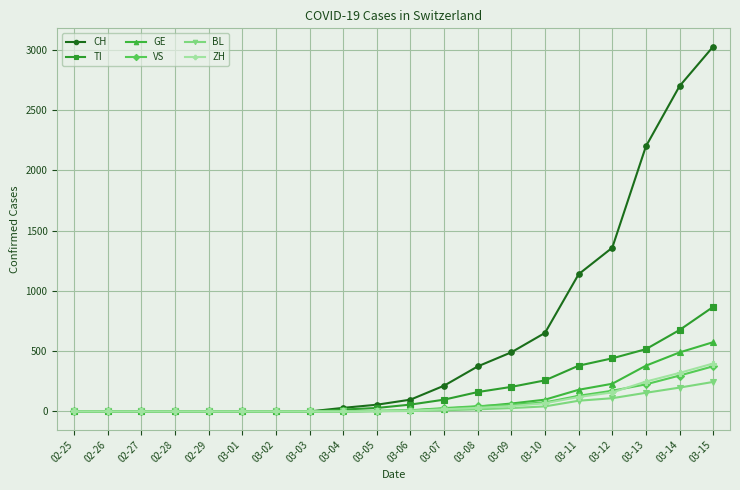

How many data points does each series have?

20